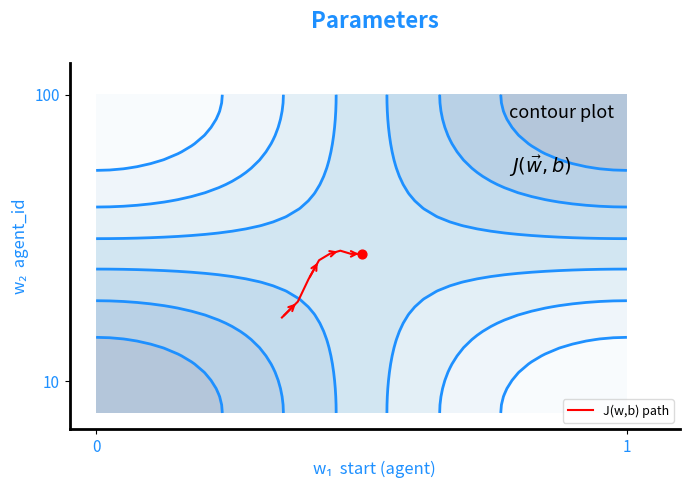

What is the difference between the maximum and minimum values?

0.2